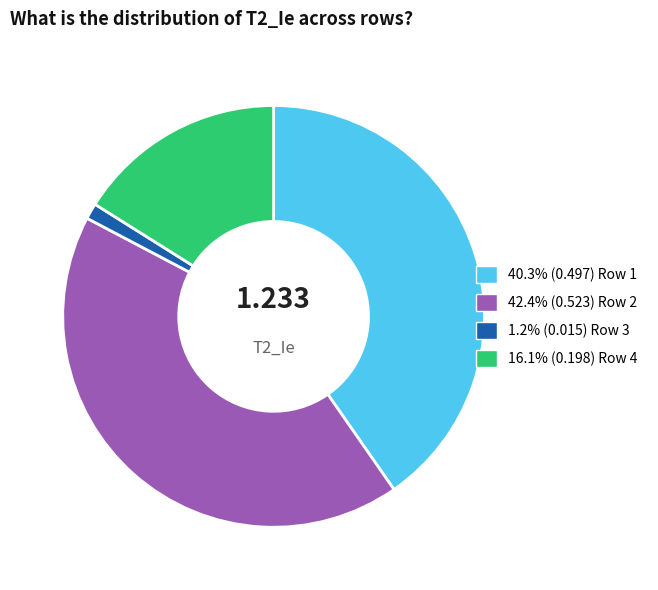

Is there any slice that represents more than half of the pie?

No